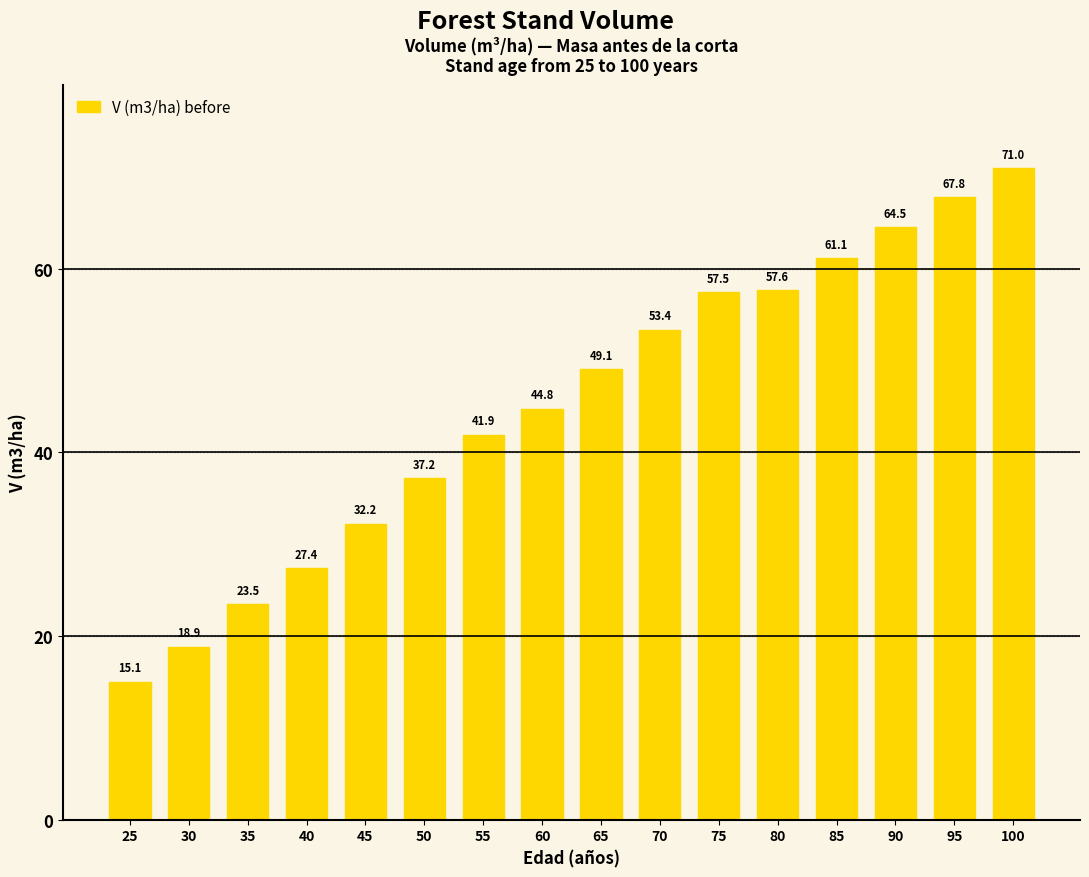

List the labels in order of value, largest first.

100, 95, 90, 85, 80, 75, 70, 65, 60, 55, 50, 45, 40, 35, 30, 25